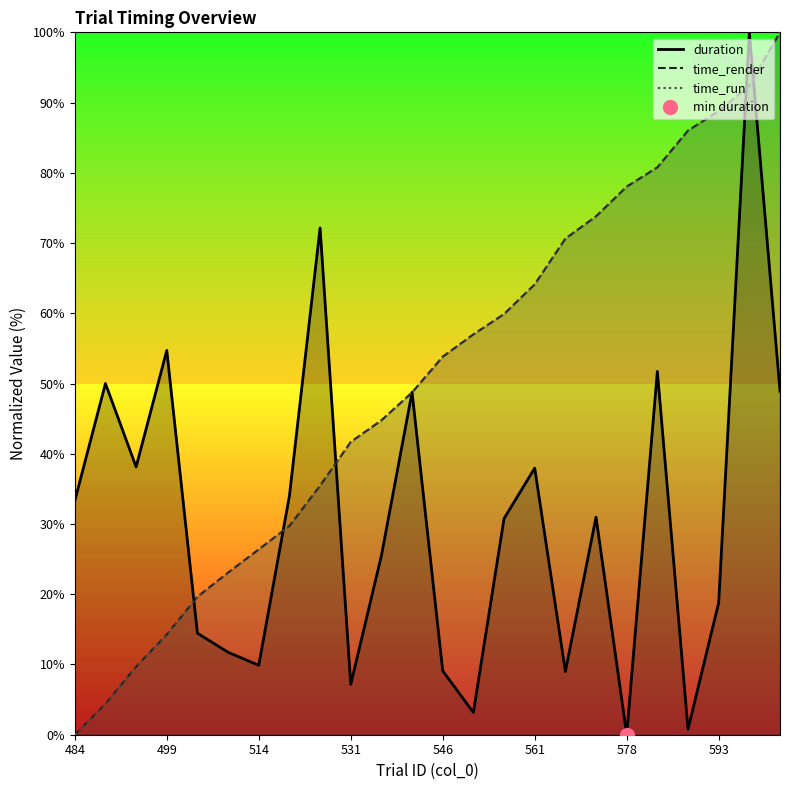

How many times do duration and time_run cross each other?

7